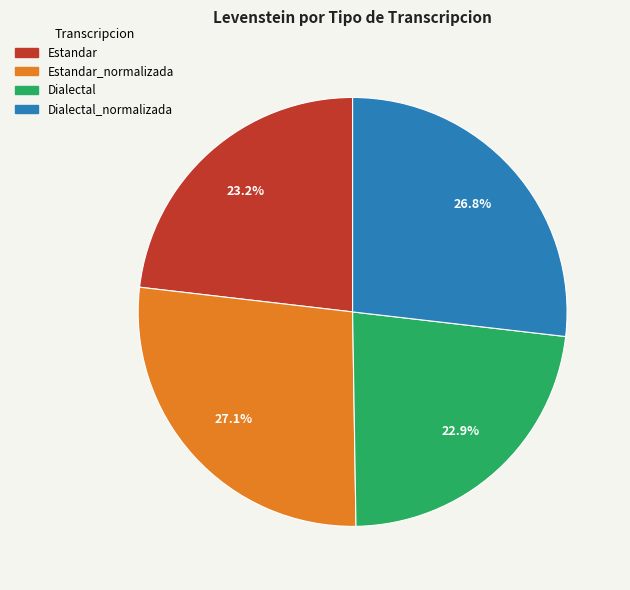

Is Estandar the majority of the pie?

No